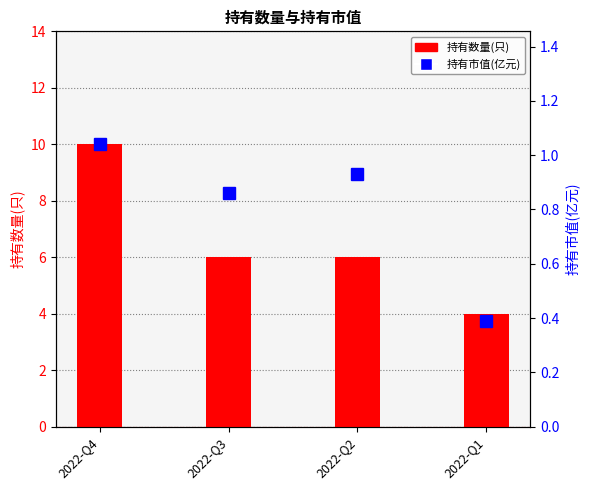

Reading right to left, transcribe all the data shown in this chart.

持有数量(只): 4.0	6.0	6.0	10.0
持有市值(亿元): 0.4	0.9	0.9	1.0